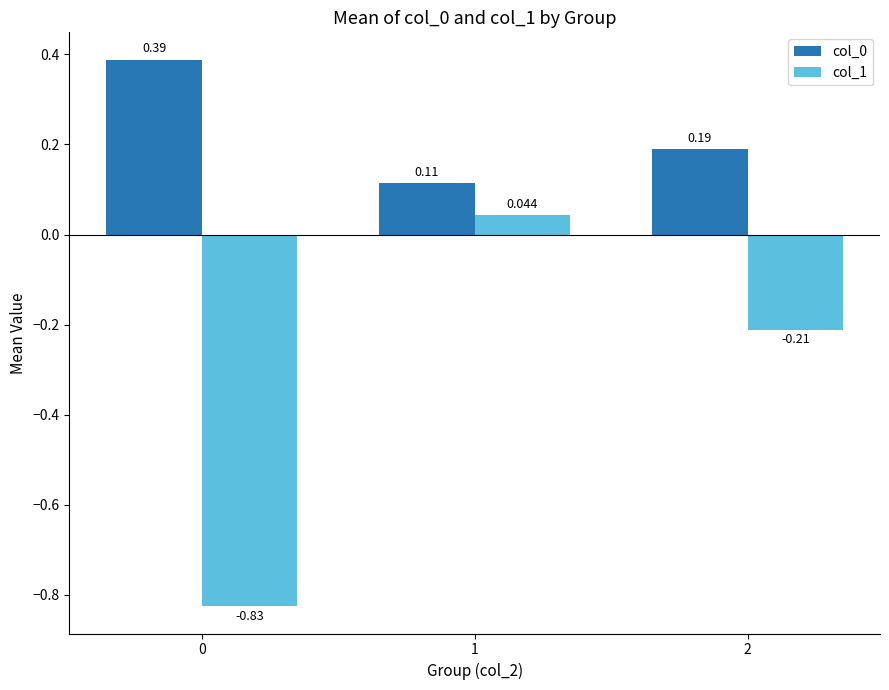

True or false: col_1 has a value of -1.2 at 0.

False